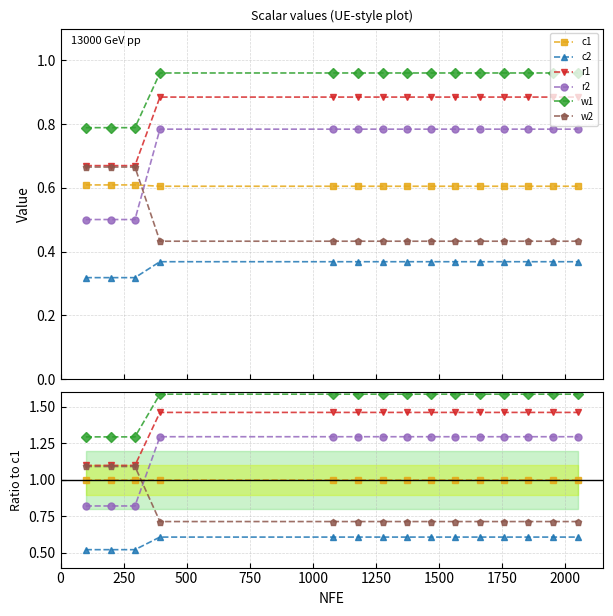

Is this an area chart (filled region under the line)?

No